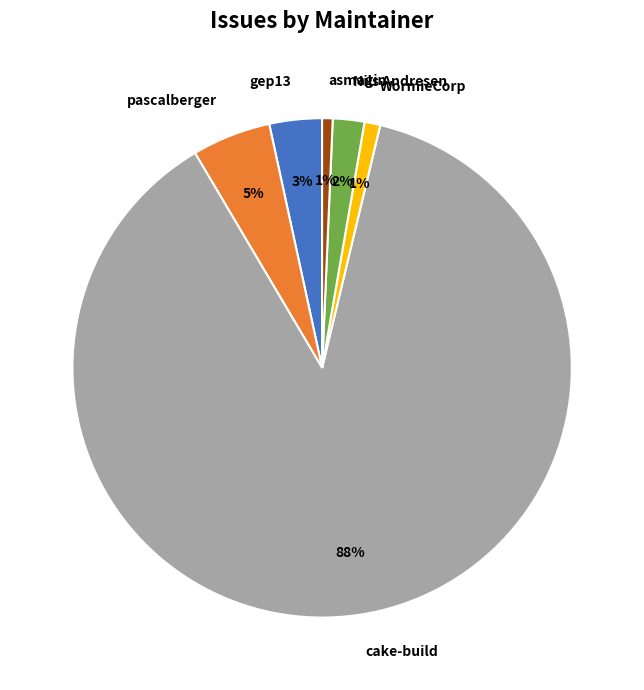

Which category has the biggest portion of the pie?

cake-build